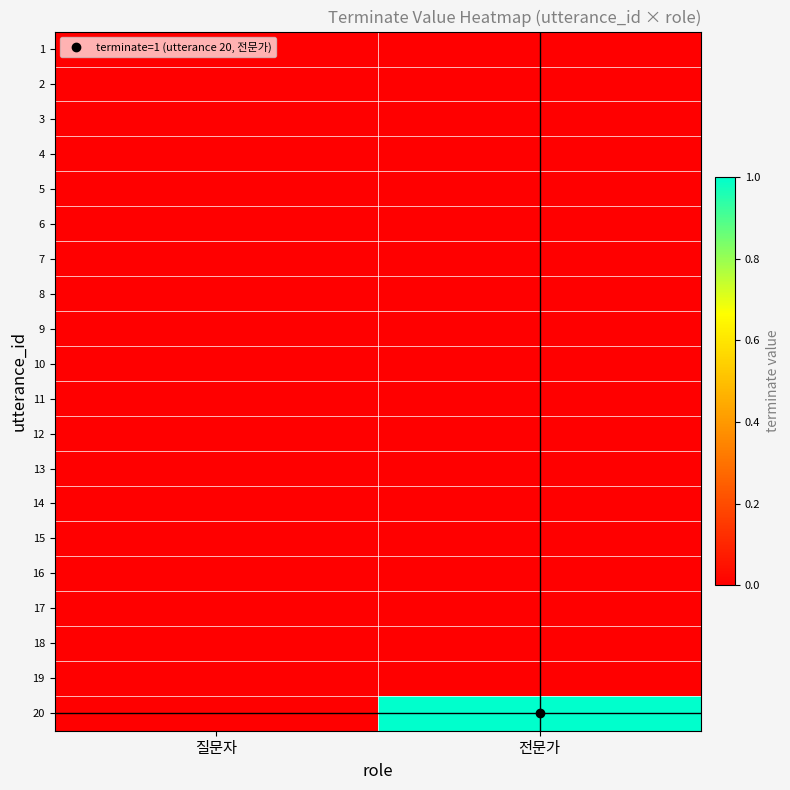

Rank the series at 전문가 from lowest to highest value.

1, 2, 3, 4, 5, 6, 7, 8, 9, 10, 11, 12, 13, 14, 15, 16, 17, 18, 19, 20